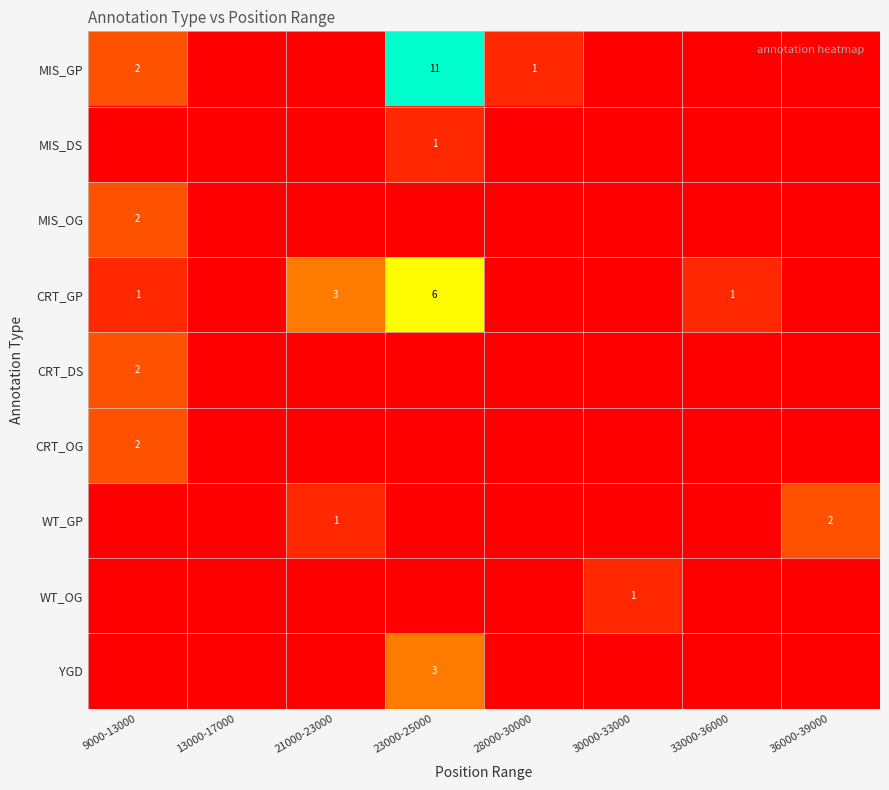

How many values in MIS_OG are above zero?

1